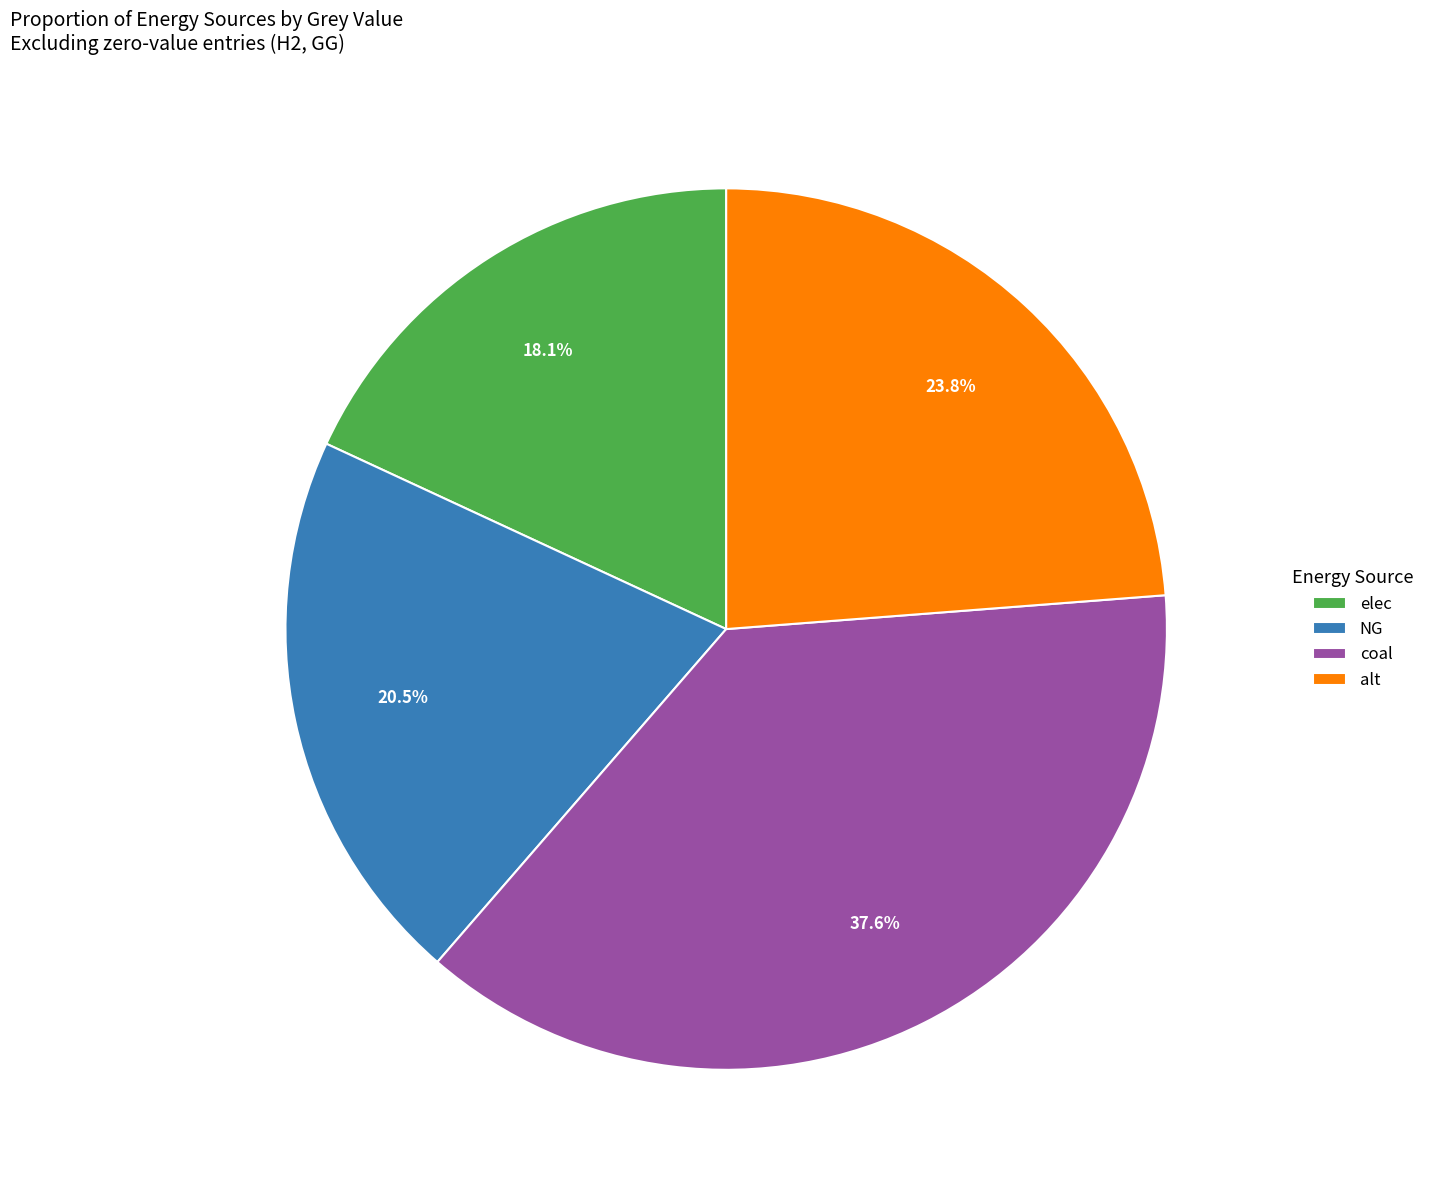

Count the number of slices in the pie.

4